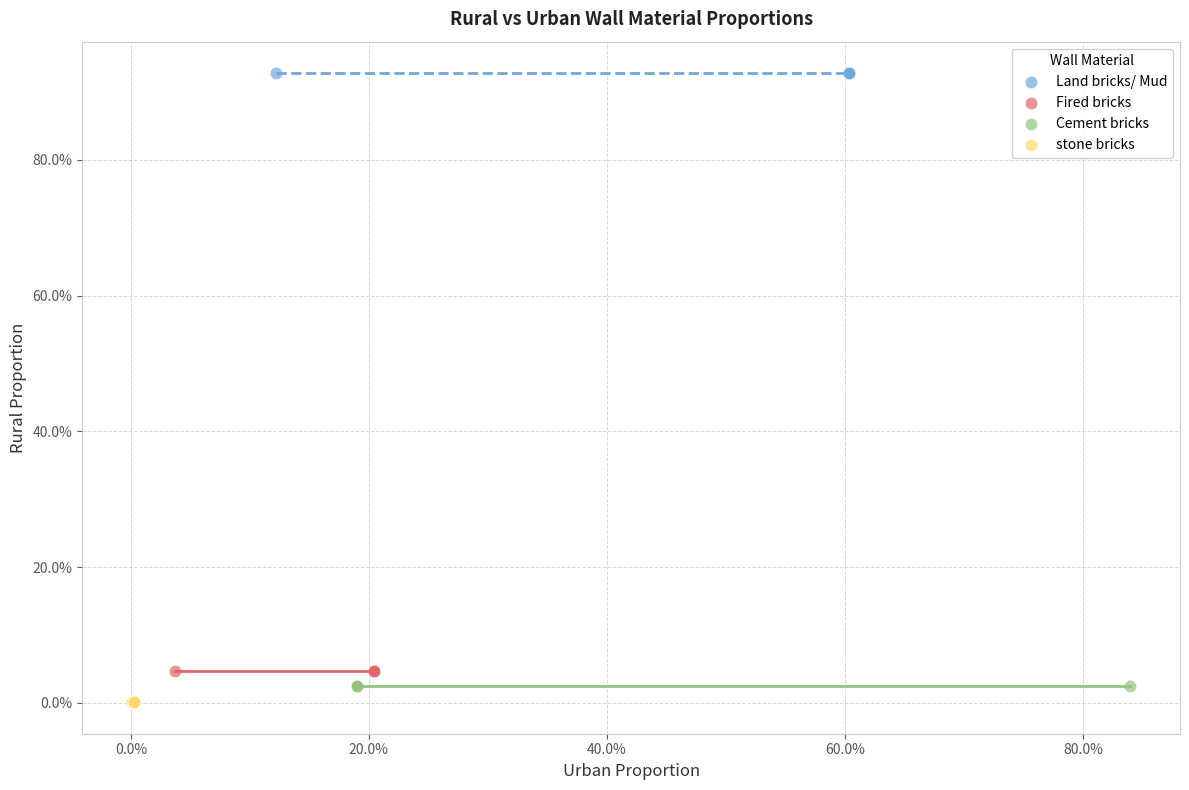

Which series contains the lowest Y value?

stone bricks